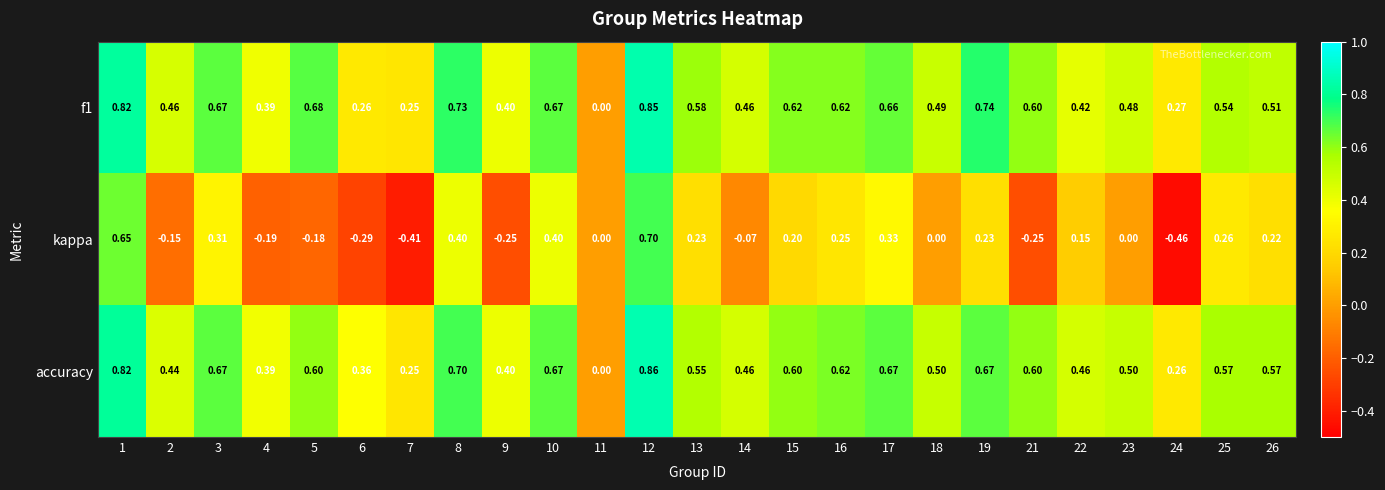

Which series has the largest total across all categories?

accuracy